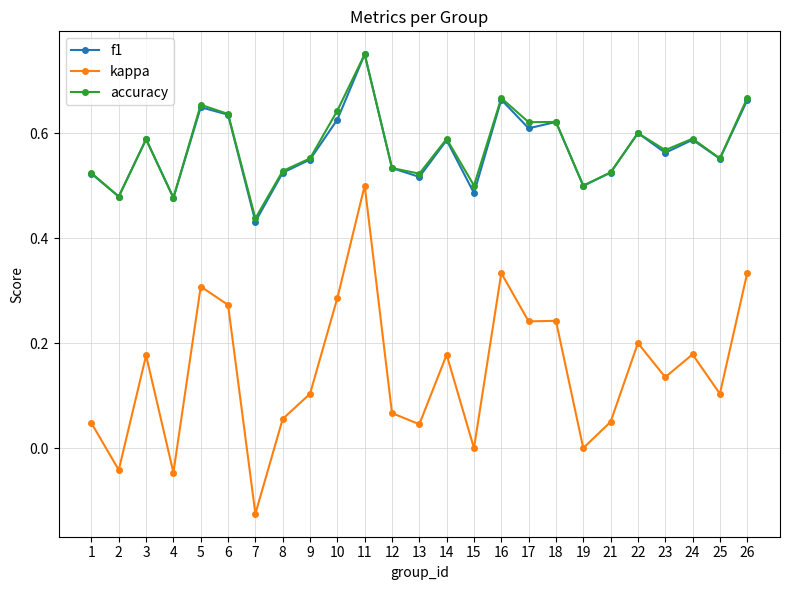

True or false: kappa has a value of 0.2 at 24.

True